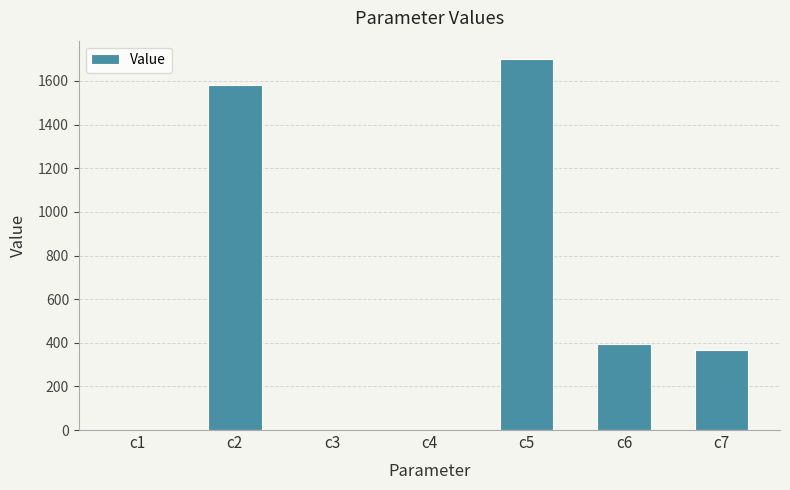

Where does the data first go above 368?

c2